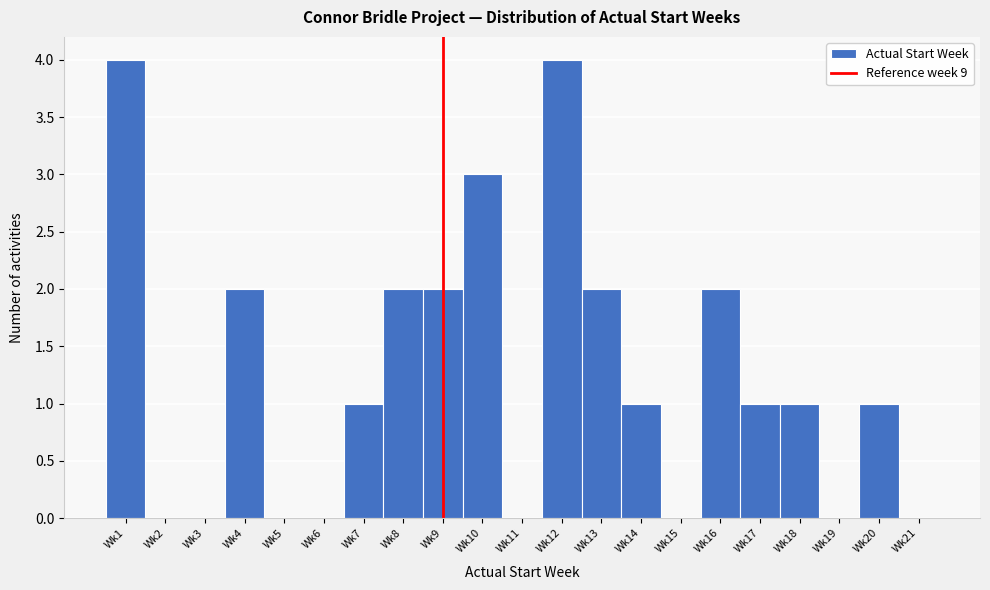

Reading right to left, transcribe all the data shown in this chart.

Wk21=0	Wk20=1	Wk19=0	Wk18=1	Wk17=1	Wk16=2	Wk15=0	Wk14=1	Wk13=2	Wk12=4	Wk11=0	Wk10=3	Wk9=2	Wk8=2	Wk7=1	Wk6=0	Wk5=0	Wk4=2	Wk3=0	Wk2=0	Wk1=4